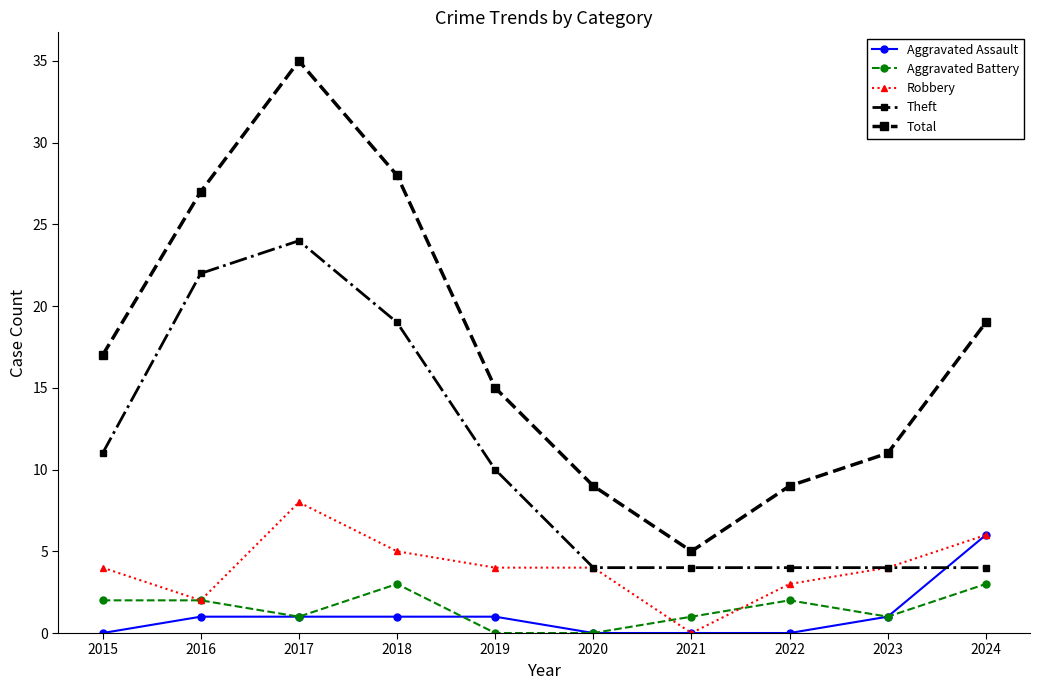

How many data points in Total are less than 17?

5